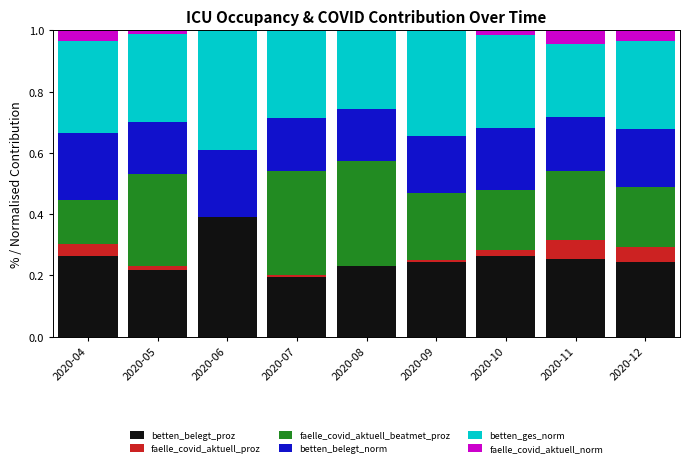

Which category has the highest value in the betten_belegt_proz series?

2020-06